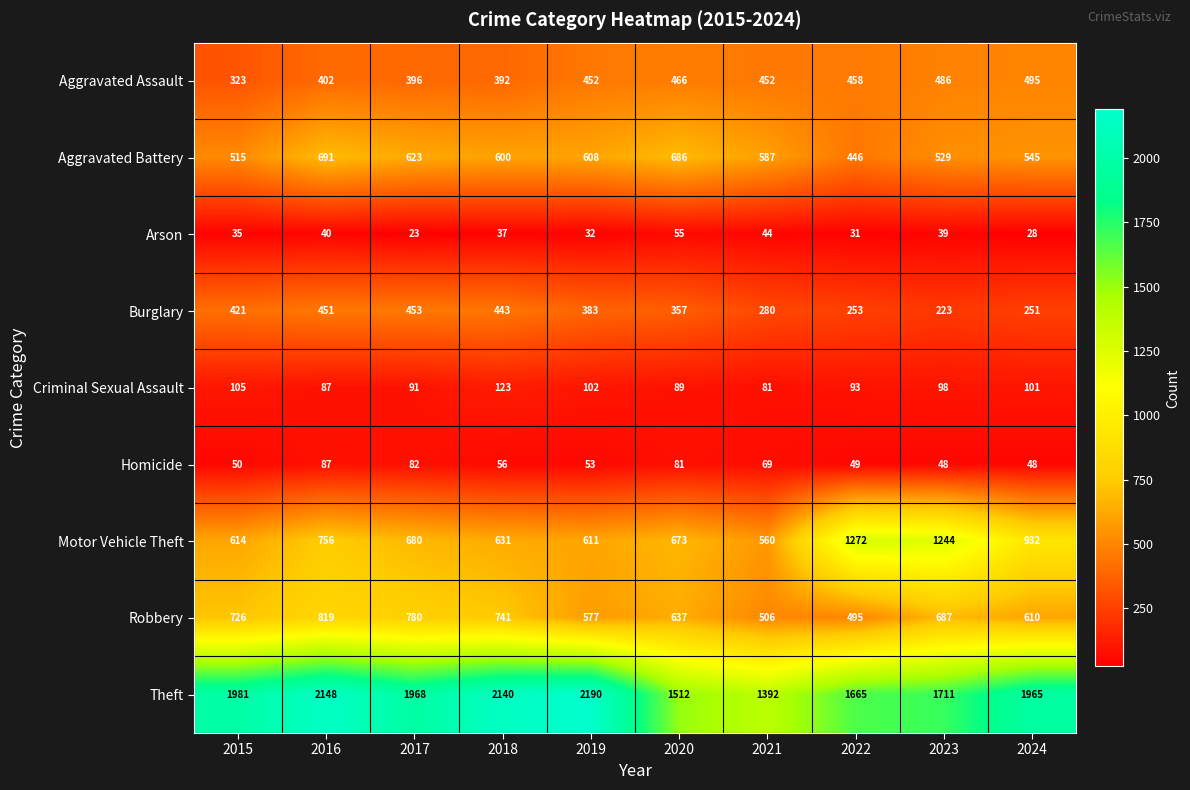

What is the total value across all series at 2021?

3971